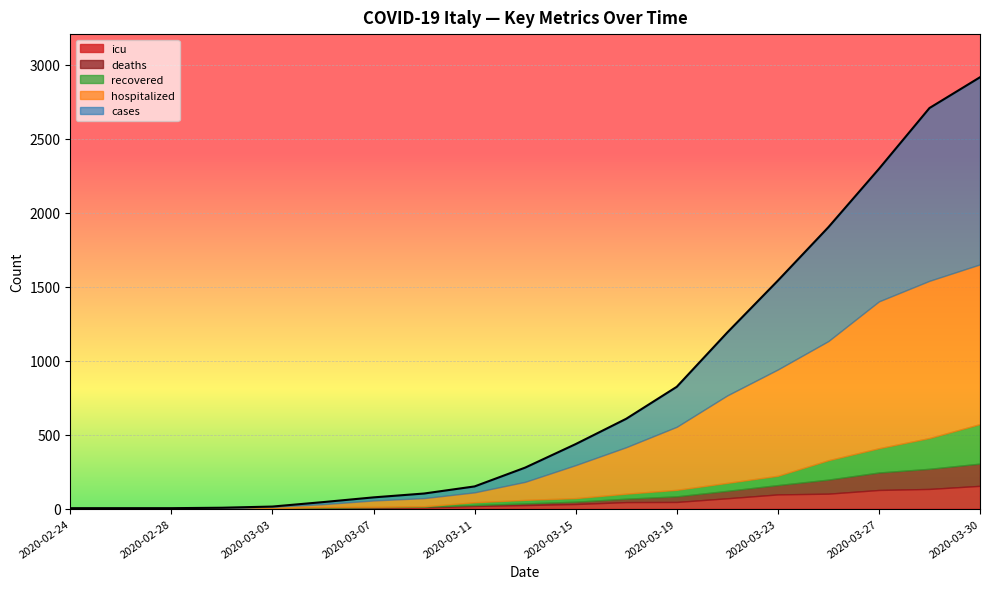

What is the value of the hospitalized point at the 16th from the left?

805